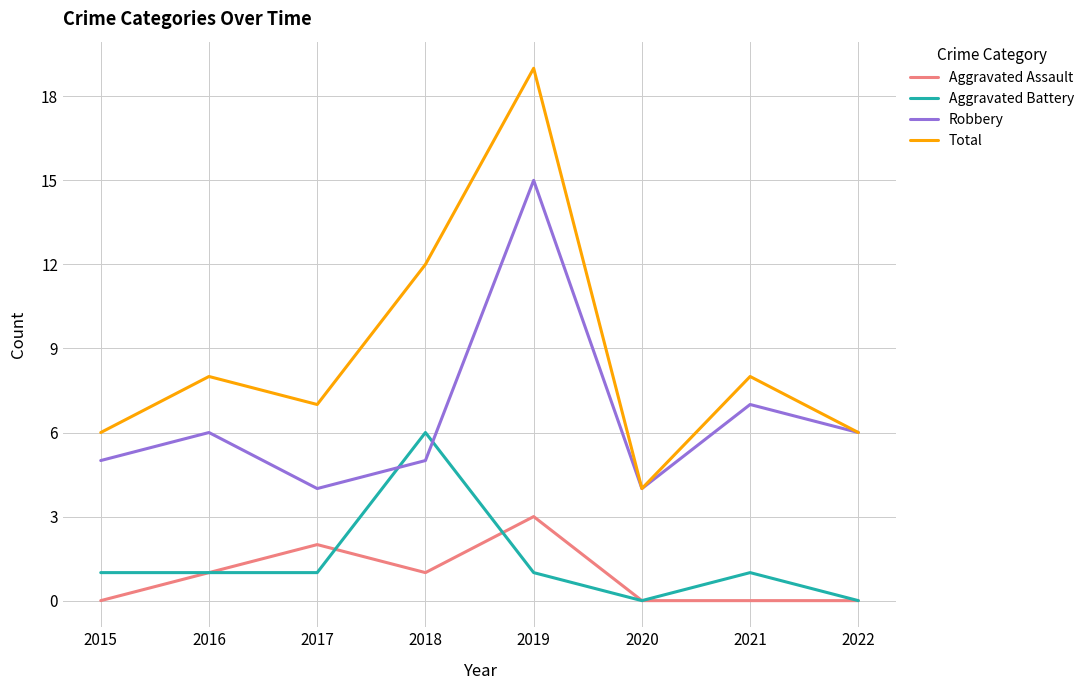

What is the sum of all Total values?

70